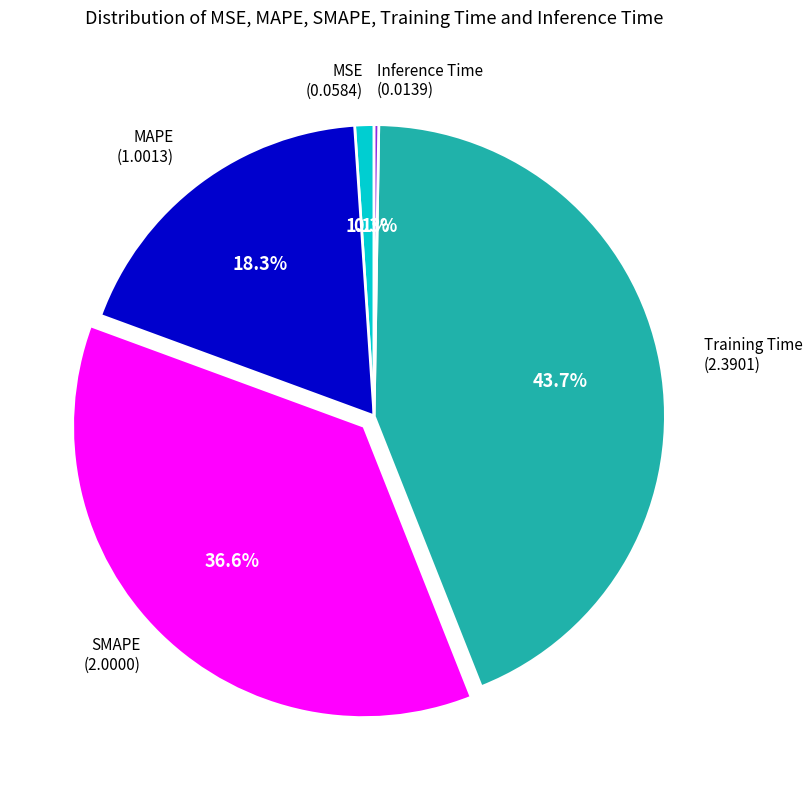

Does any single category account for the majority?

No